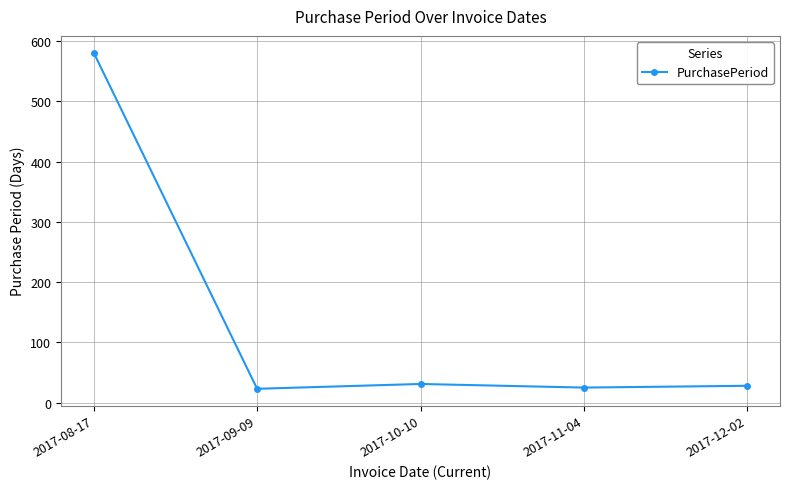

What is the sum of all values?

688